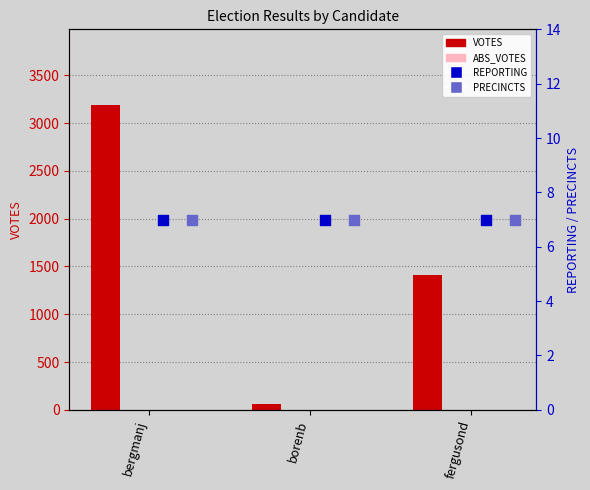

Which series reaches the maximum Y coordinate?

VOTES